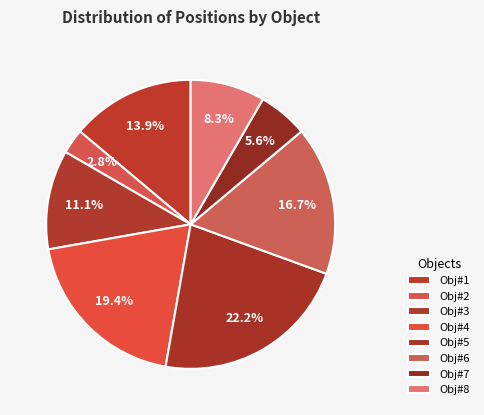

Between Obj#2 and Obj#6, which is larger?

Obj#6